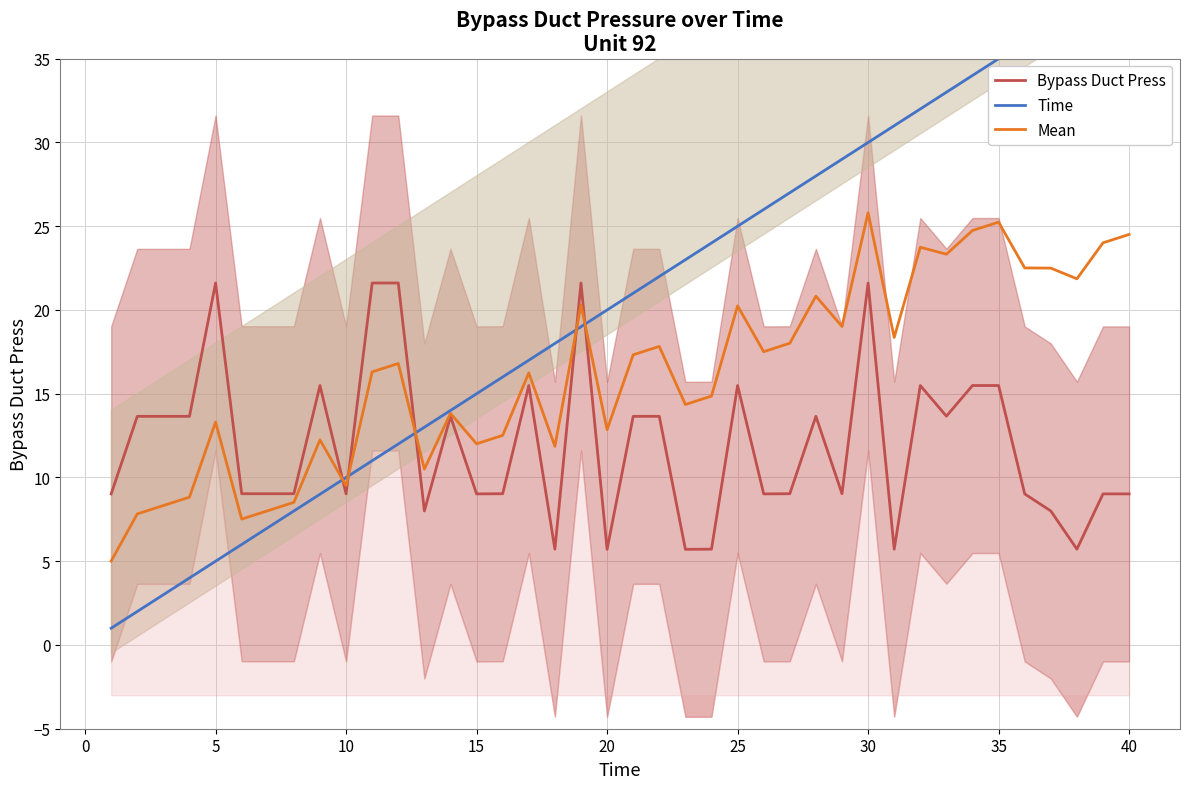

List the series in order of their peak value, highest first.

Time, Mean, Bypass Duct Press